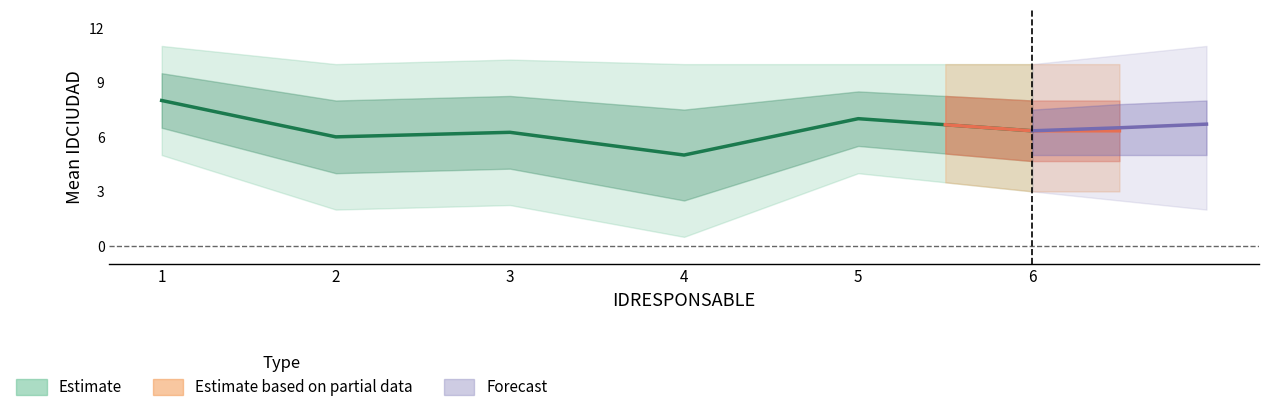

The value of mean_city at 6 is 6.3. True or false?

True